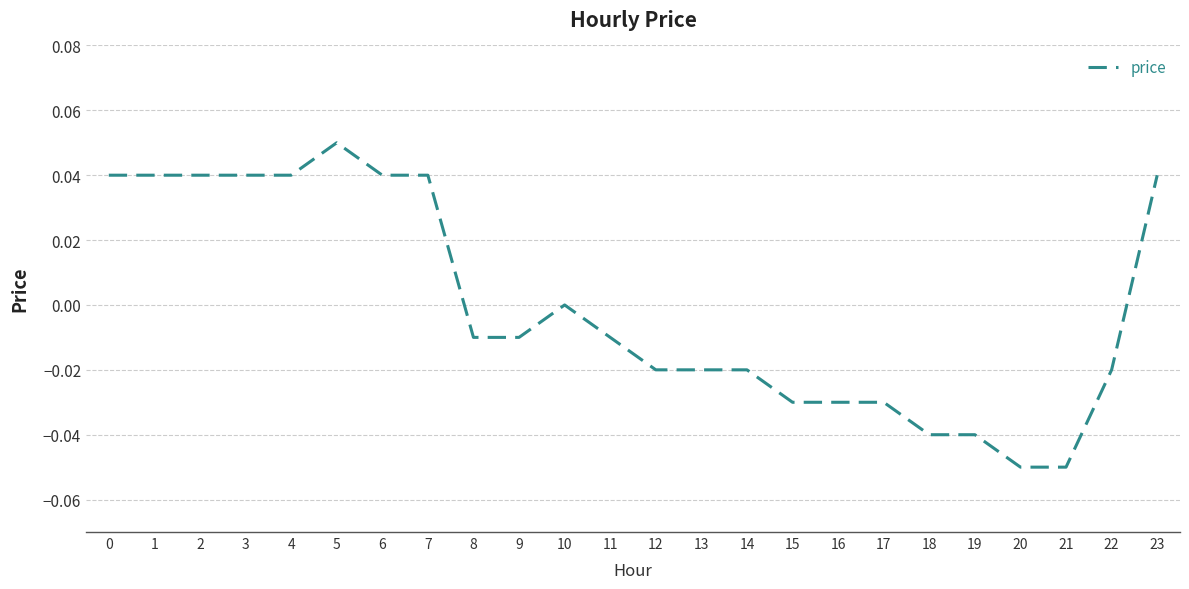

Between 10 and 21, which is larger?

10